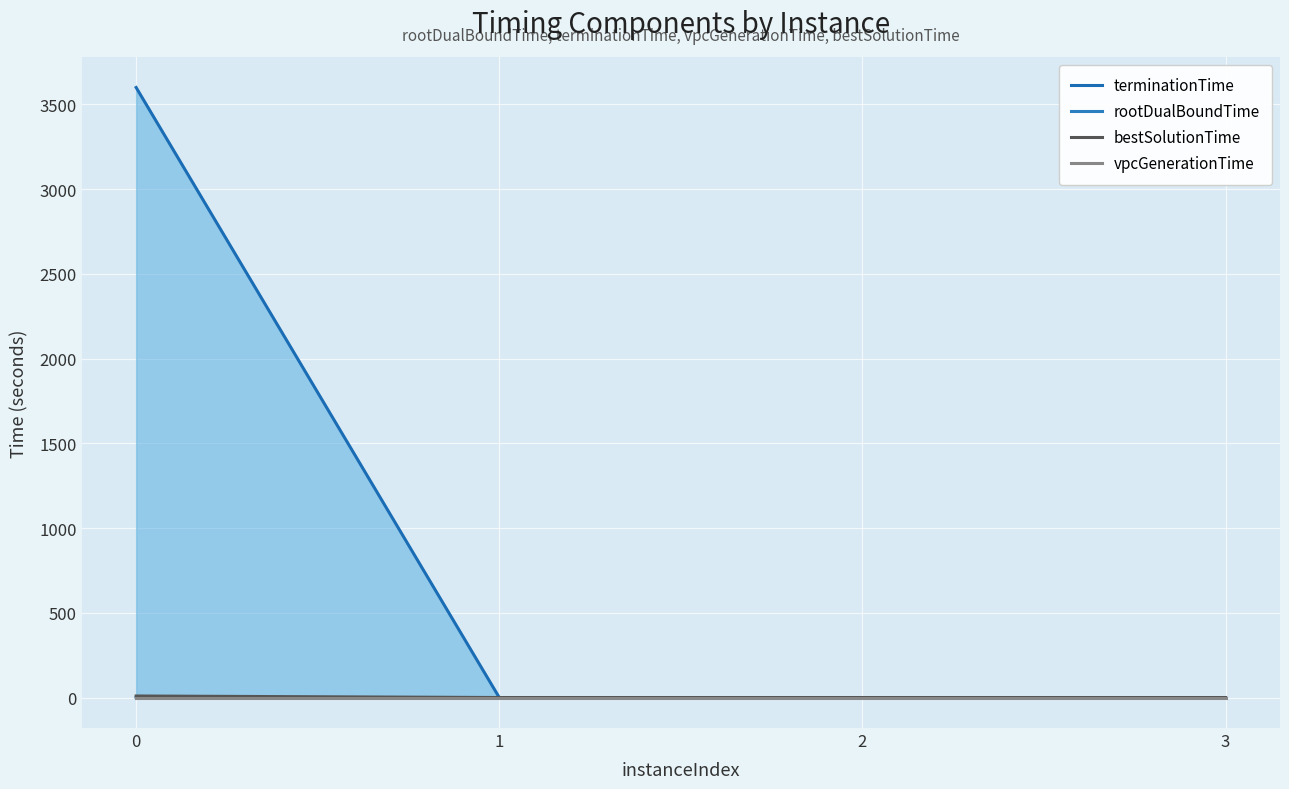

At how many categories does at least one series exceed 1896?

1